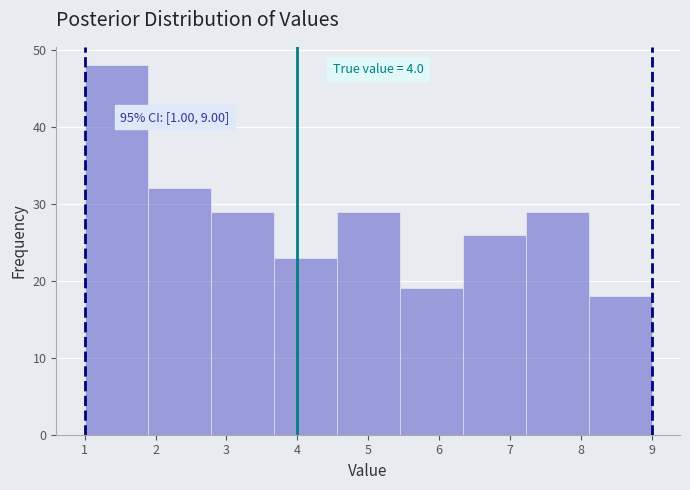

Over which range of the x-axis is the bar tallest?

1.0 to 1.9